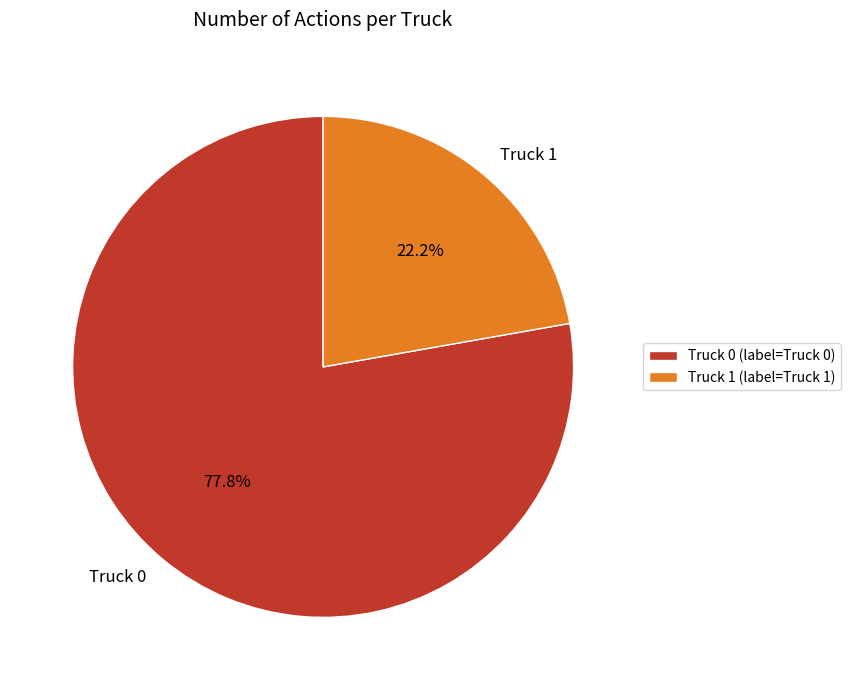

Rank the categories by value from lowest to highest.

Truck 1, Truck 0